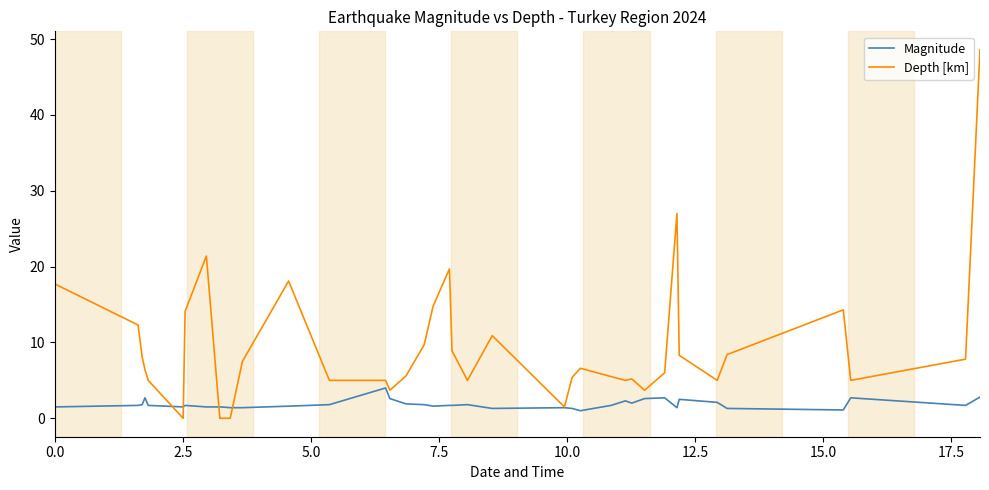

Rank the series by their average value, from highest to lowest.

Depth [km], Magnitude